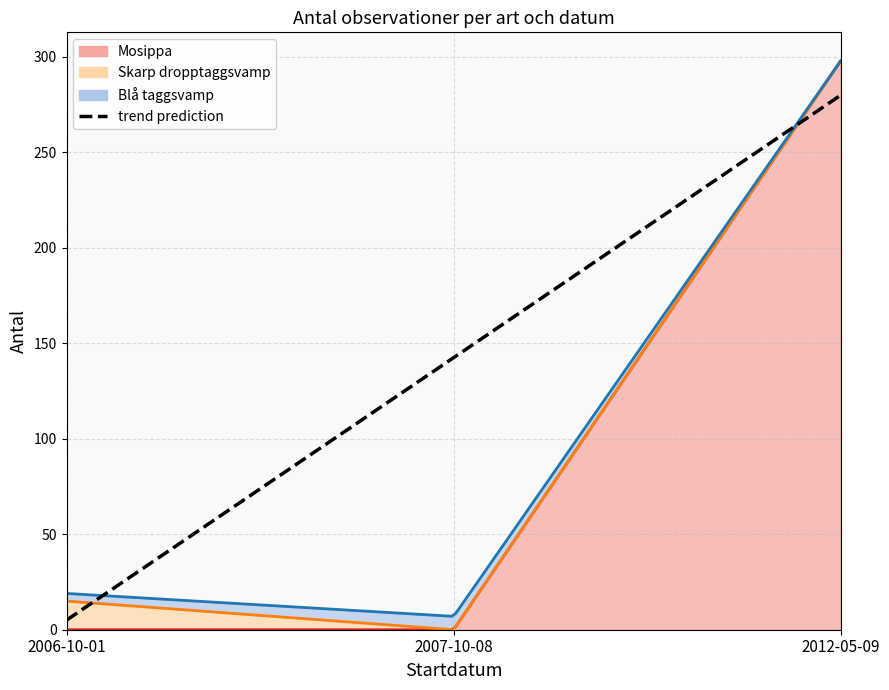

Is it true that Blå taggsvamp equals 1 at 2007-10-08?

False